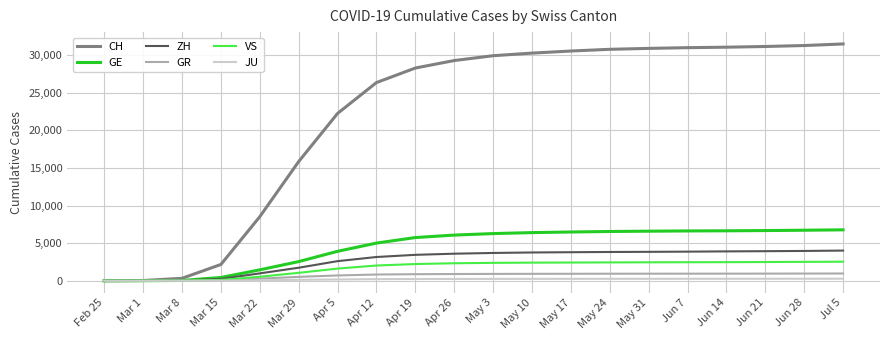

Is the value of GR at May 10 greater than the value of CH at Jul 5?

No